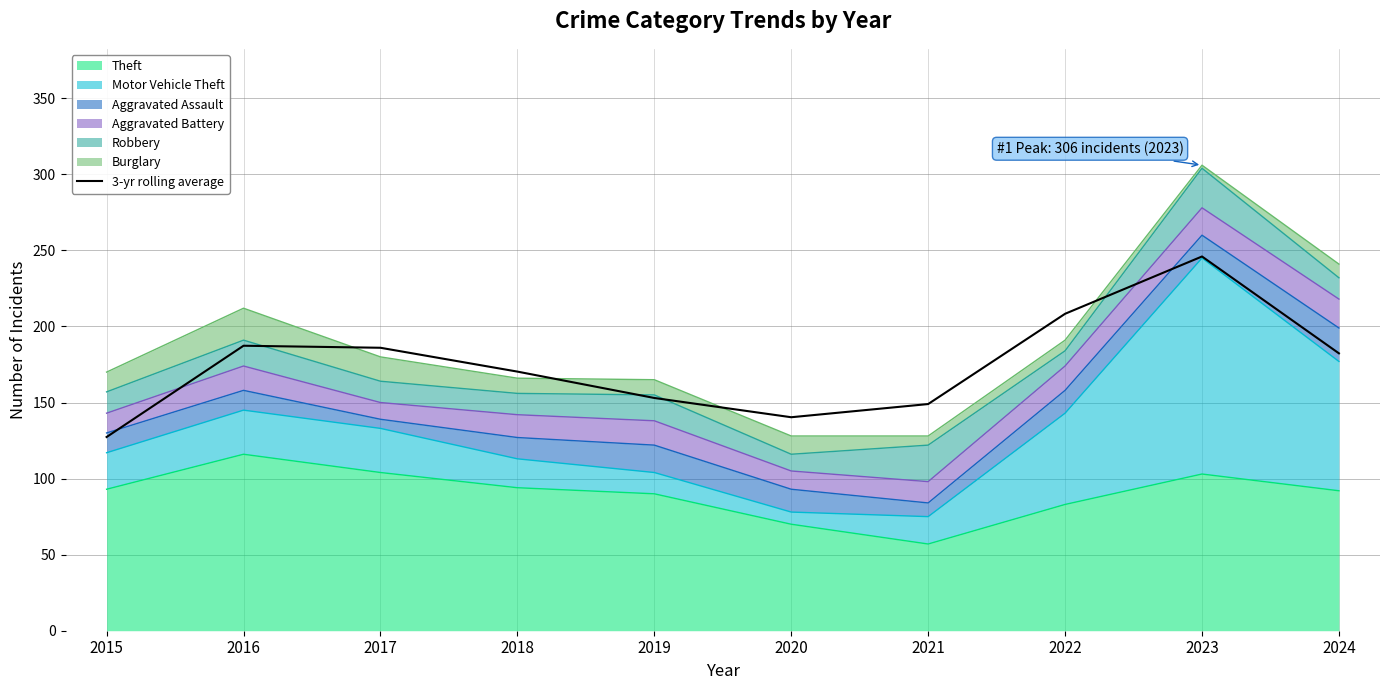

What is the difference between the second highest and second lowest values?

68.0